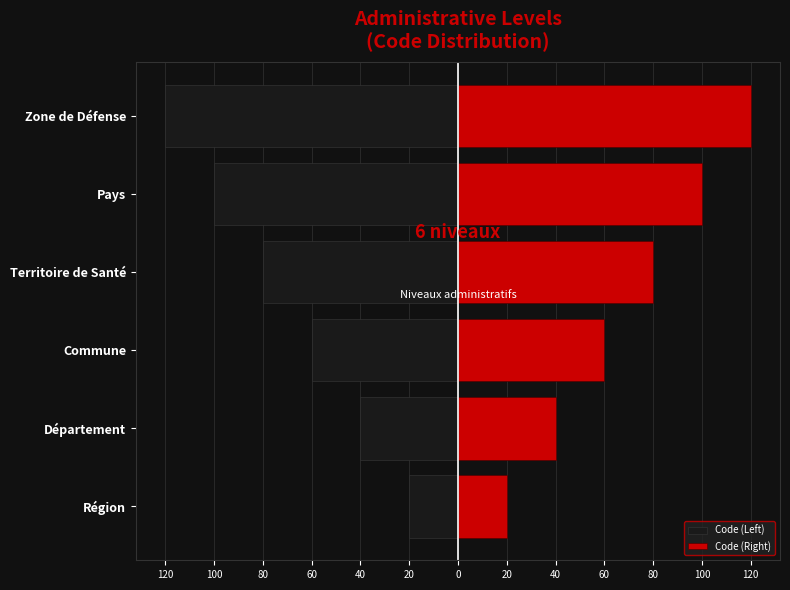

How many bars are there in total?

12